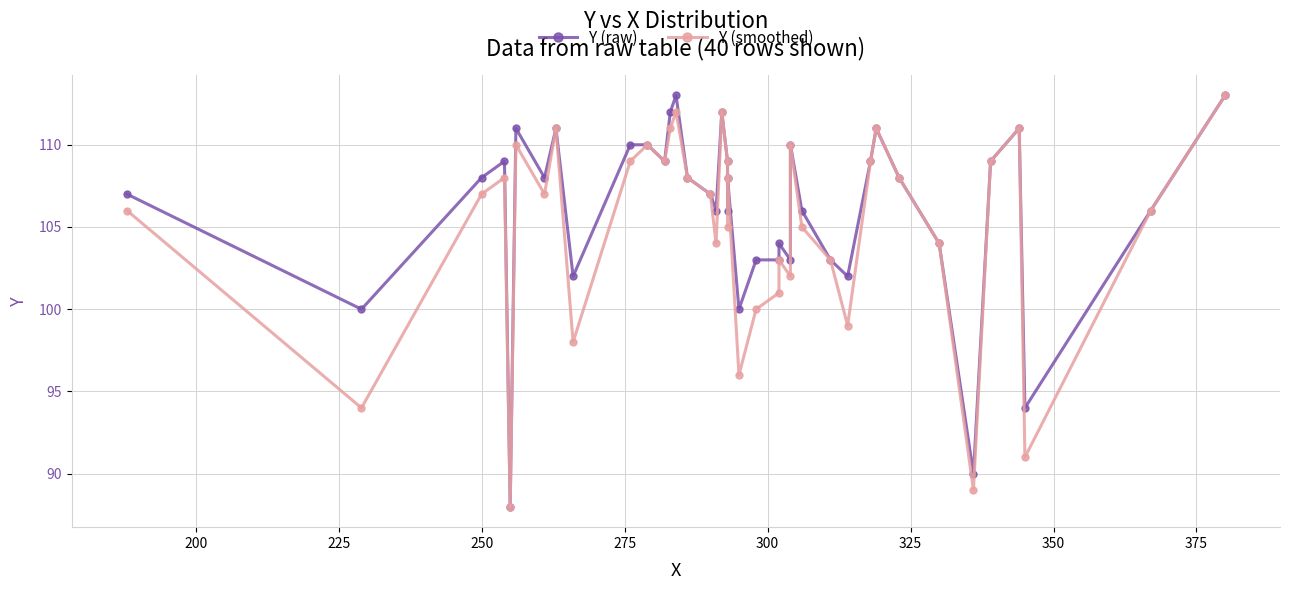

What is the minimum value for Y (smoothed)?

88